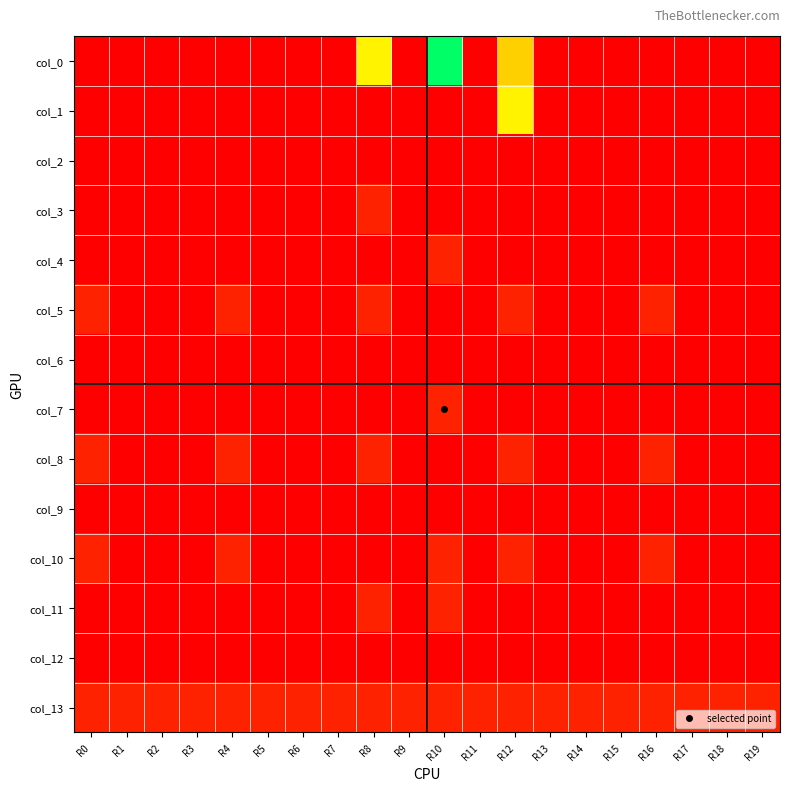

Reading left to right, extract all data points from this chart.

col_0: R0=0	R1=0	R2=0	R3=0	R4=0	R5=0	R6=0	R7=0	R8=7	R9=0	R10=11	R11=0	R12=6	R13=0	R14=0	R15=0	R16=0	R17=0	R18=0	R19=0
col_1: R0=0	R1=0	R2=0	R3=0	R4=0	R5=0	R6=0	R7=0	R8=0	R9=0	R10=0	R11=0	R12=7	R13=0	R14=0	R15=0	R16=0	R17=0	R18=0	R19=0
col_2: R0=0	R1=0	R2=0	R3=0	R4=0	R5=0	R6=0	R7=0	R8=0	R9=0	R10=0	R11=0	R12=0	R13=0	R14=0	R15=0	R16=0	R17=0	R18=0	R19=0
col_3: R0=0	R1=0	R2=0	R3=0	R4=0	R5=0	R6=0	R7=0	R8=1	R9=0	R10=0	R11=0	R12=0	R13=0	R14=0	R15=0	R16=0	R17=0	R18=0	R19=0
col_4: R0=0	R1=0	R2=0	R3=0	R4=0	R5=0	R6=0	R7=0	R8=0	R9=0	R10=1	R11=0	R12=0	R13=0	R14=0	R15=0	R16=0	R17=0	R18=0	R19=0
col_5: R0=1	R1=0	R2=0	R3=0	R4=1	R5=0	R6=0	R7=0	R8=1	R9=0	R10=0	R11=0	R12=1	R13=0	R14=0	R15=0	R16=1	R17=0	R18=0	R19=0
col_6: R0=0	R1=0	R2=0	R3=0	R4=0	R5=0	R6=0	R7=0	R8=0	R9=0	R10=0	R11=0	R12=0	R13=0	R14=0	R15=0	R16=0	R17=0	R18=0	R19=0
col_7: R0=0	R1=0	R2=0	R3=0	R4=0	R5=0	R6=0	R7=0	R8=0	R9=0	R10=1	R11=0	R12=0	R13=0	R14=0	R15=0	R16=0	R17=0	R18=0	R19=0
col_8: R0=1	R1=0	R2=0	R3=0	R4=1	R5=0	R6=0	R7=0	R8=1	R9=0	R10=0	R11=0	R12=1	R13=0	R14=0	R15=0	R16=1	R17=0	R18=0	R19=0
col_9: R0=0	R1=0	R2=0	R3=0	R4=0	R5=0	R6=0	R7=0	R8=0	R9=0	R10=0	R11=0	R12=0	R13=0	R14=0	R15=0	R16=0	R17=0	R18=0	R19=0
col_10: R0=1	R1=0	R2=0	R3=0	R4=1	R5=0	R6=0	R7=0	R8=0	R9=0	R10=1	R11=0	R12=1	R13=0	R14=0	R15=0	R16=1	R17=0	R18=0	R19=0
col_11: R0=0	R1=0	R2=0	R3=0	R4=0	R5=0	R6=0	R7=0	R8=1	R9=0	R10=1	R11=0	R12=0	R13=0	R14=0	R15=0	R16=0	R17=0	R18=0	R19=0
col_12: R0=0	R1=0	R2=0	R3=0	R4=0	R5=0	R6=0	R7=0	R8=0	R9=0	R10=0	R11=0	R12=0	R13=0	R14=0	R15=0	R16=0	R17=0	R18=0	R19=0
col_13: R0=1	R1=1	R2=1	R3=1	R4=1	R5=1	R6=1	R7=1	R8=1	R9=1	R10=1	R11=1	R12=1	R13=1	R14=1	R15=1	R16=1	R17=1	R18=1	R19=1